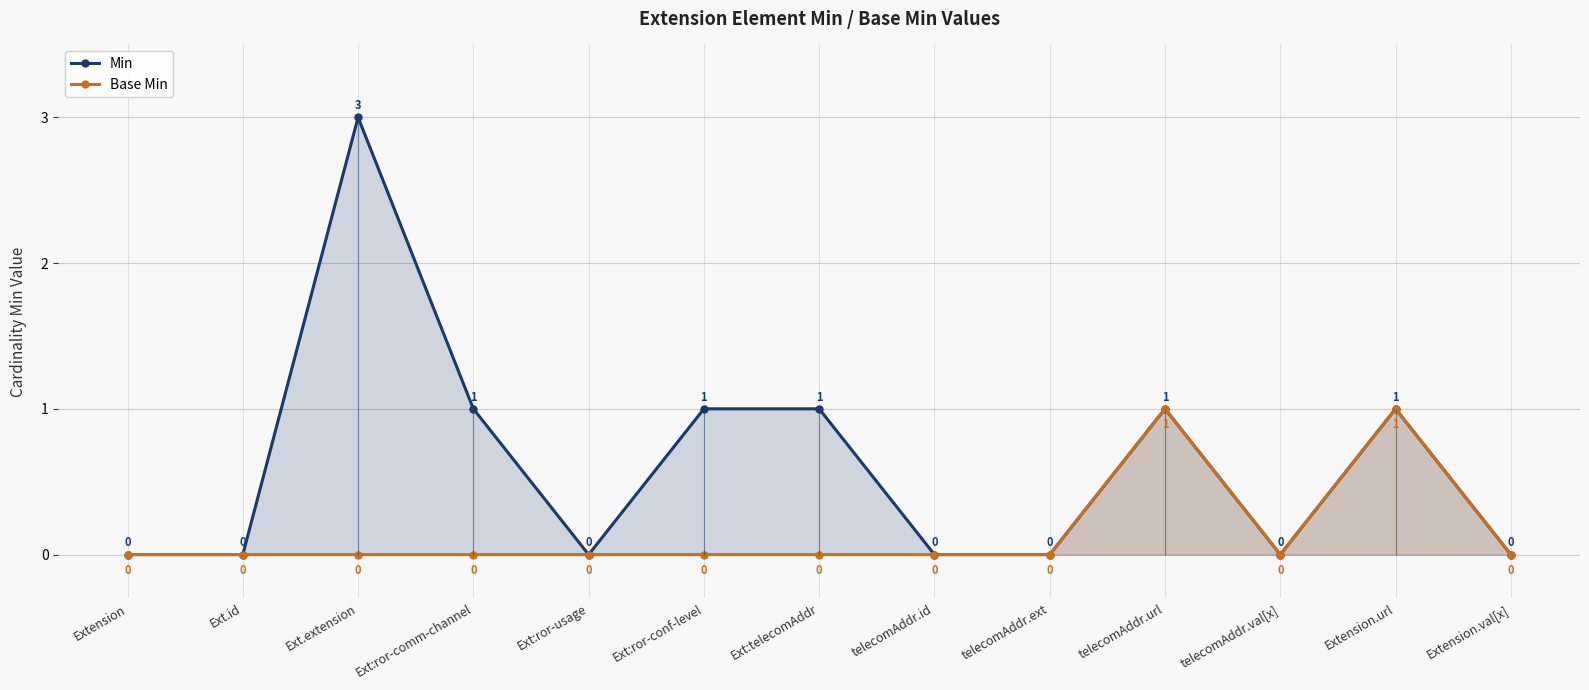

At telecomAddr.url, list the series in order from smallest to largest.

Min, Base Min